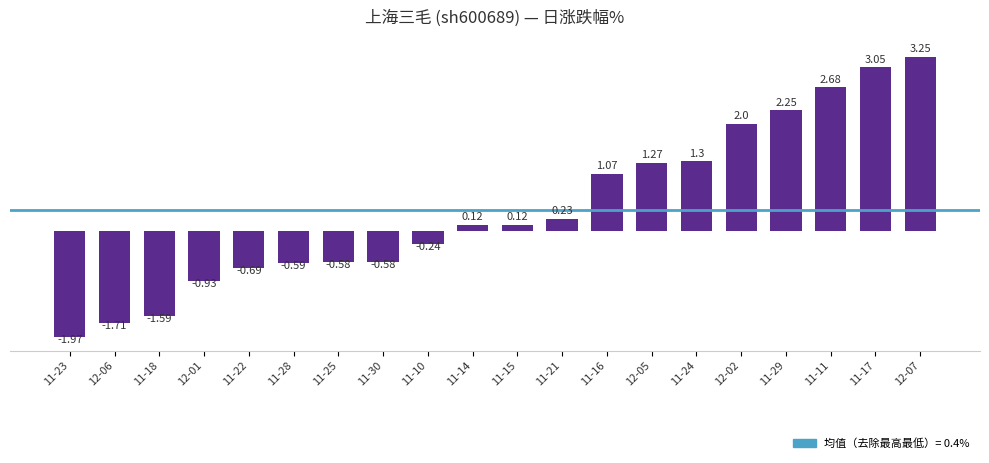

At which category does the chart reach its minimum across all series?

11-23